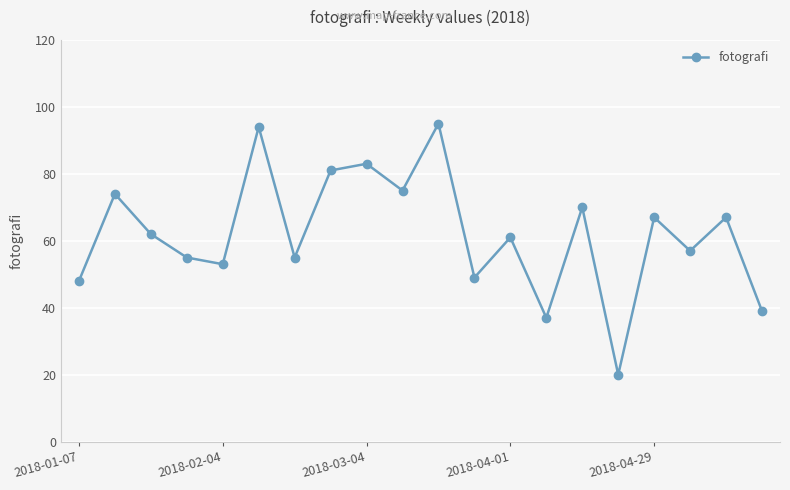

What is the difference between the second highest and minimum values?

74